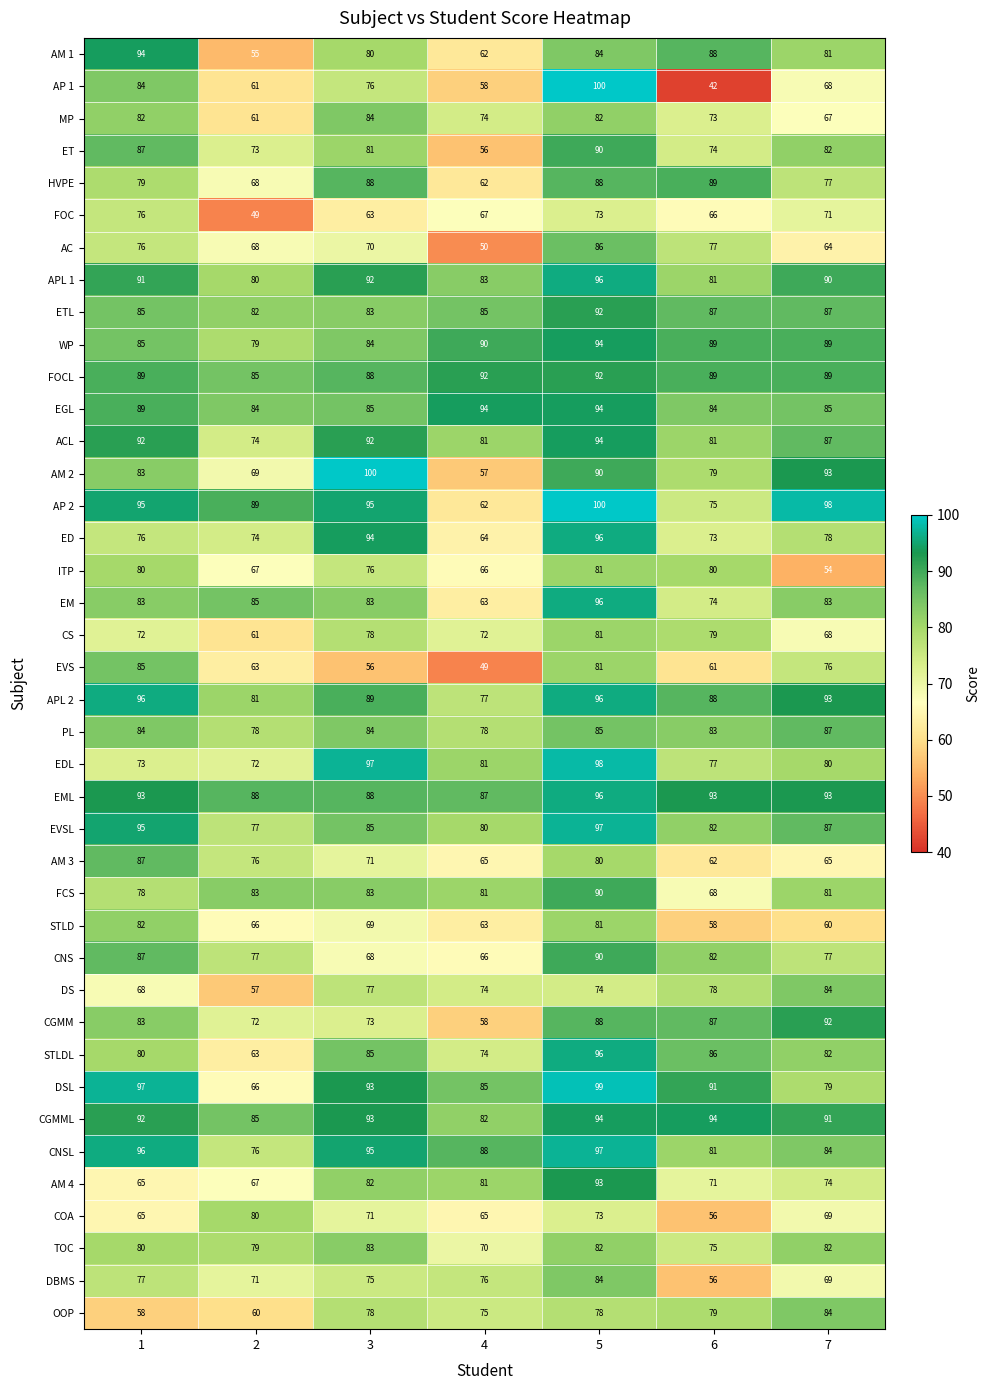

What is the sum of all DSL values?

610